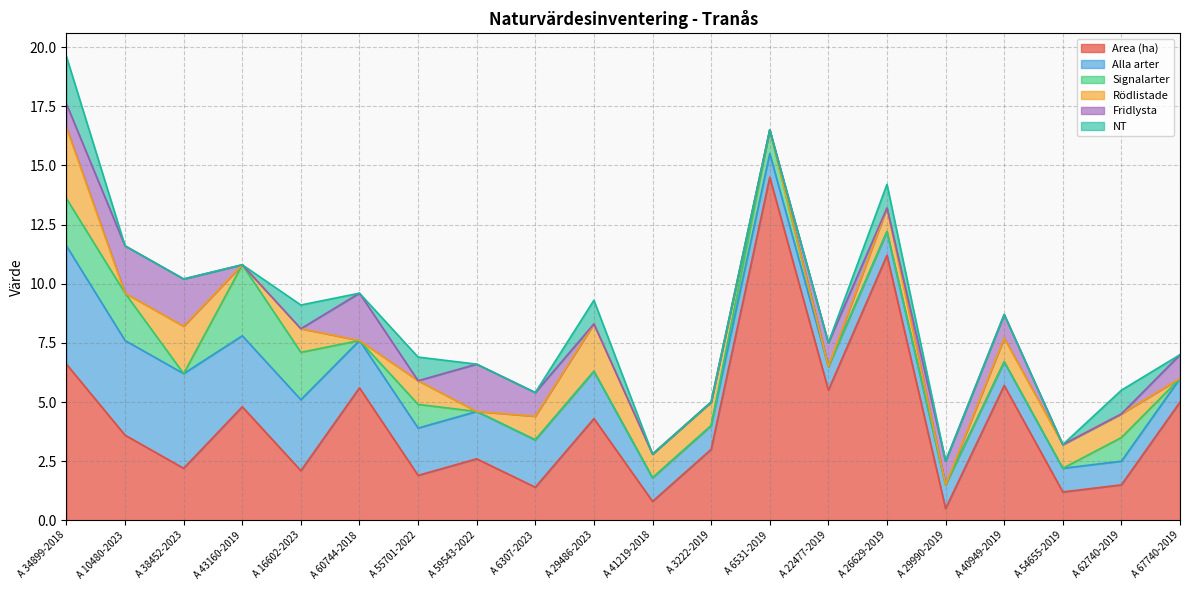

What is the difference between the maximum and minimum values in the Area (ha) series?

14.0